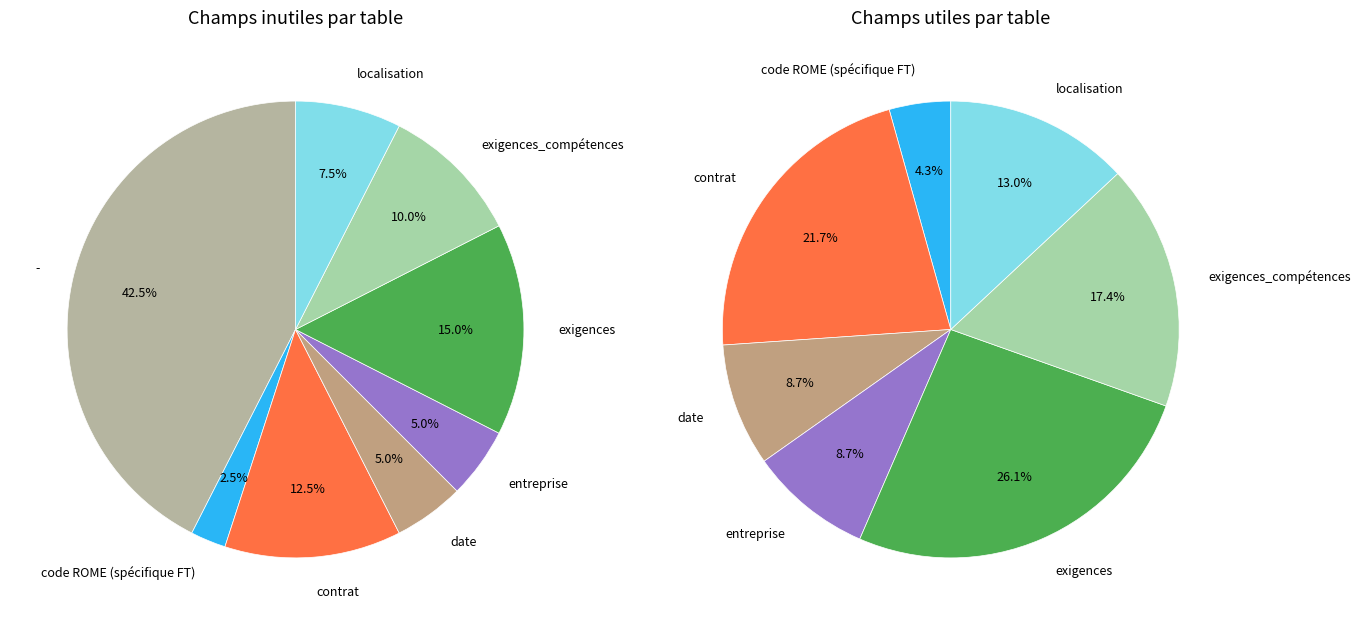

Is there any slice that represents more than half of the pie?

No